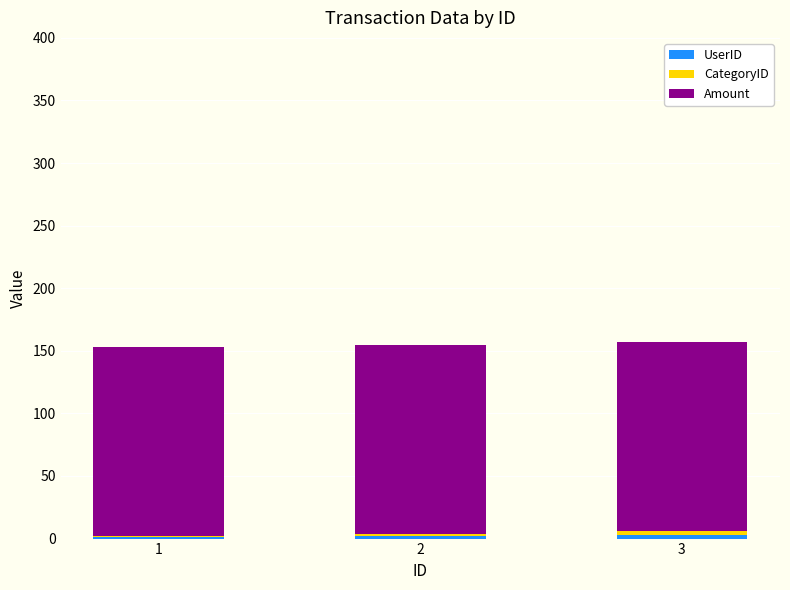

At how many categories does at least one series exceed 60?

3